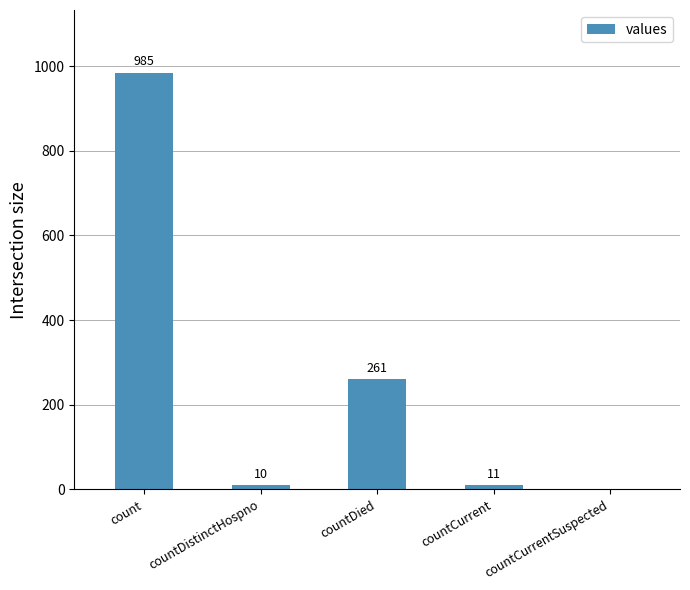

What is the change in value from count to countDistinctHospno?

-975